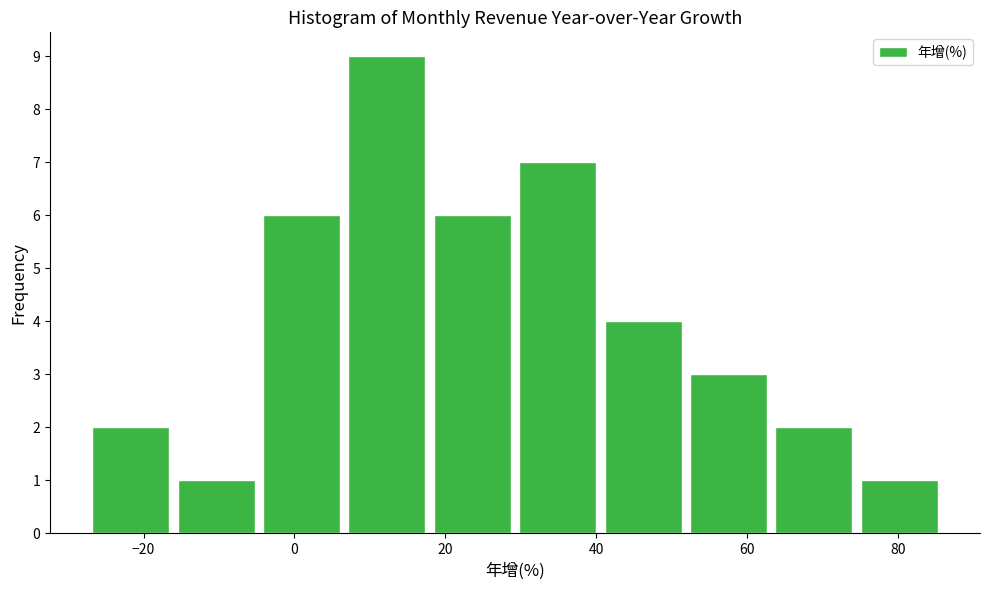

What is the height of the bar covering 64 to 76 on the x-axis? Neither the bar edges nor the heights are printed on the chart, so give them approximately, as read against the axes.

2